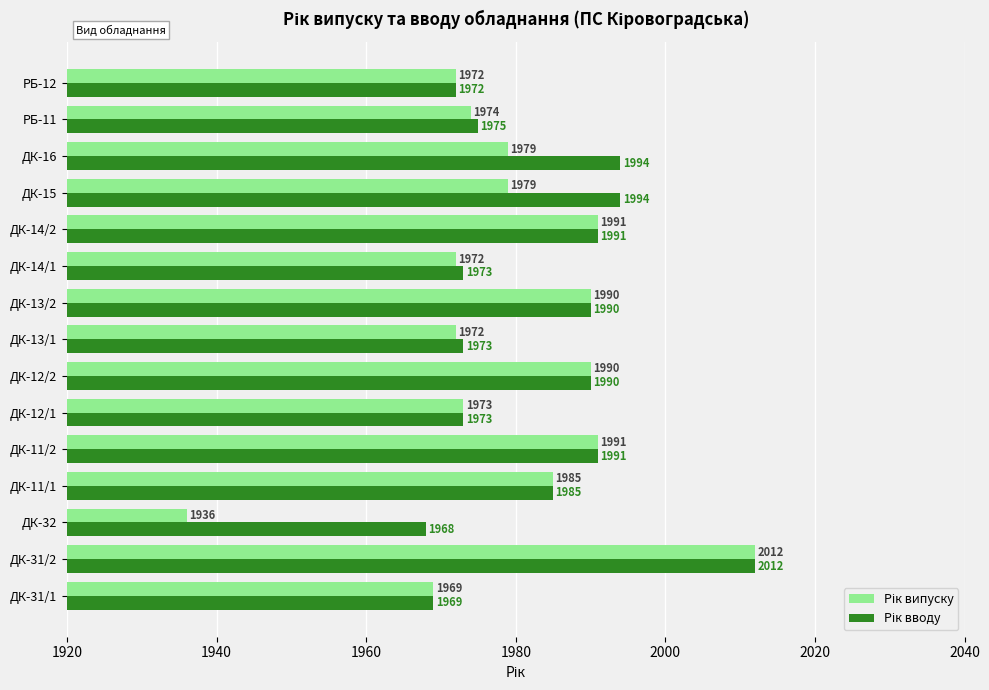

At which category does the chart reach its peak across all series?

ДК-31/2